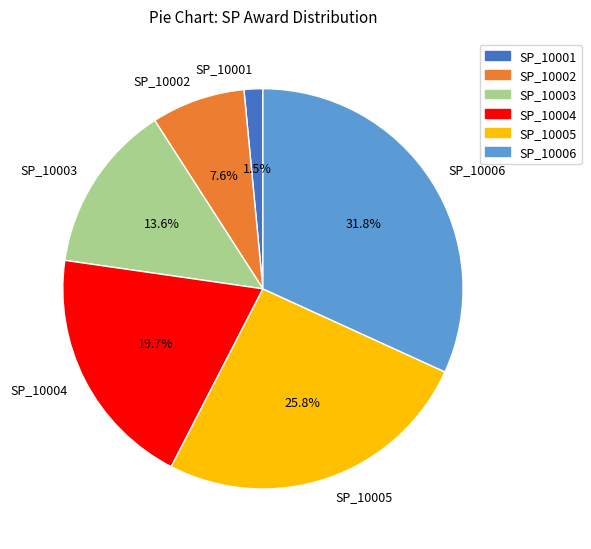

Which slice is the smallest?

SP_10001